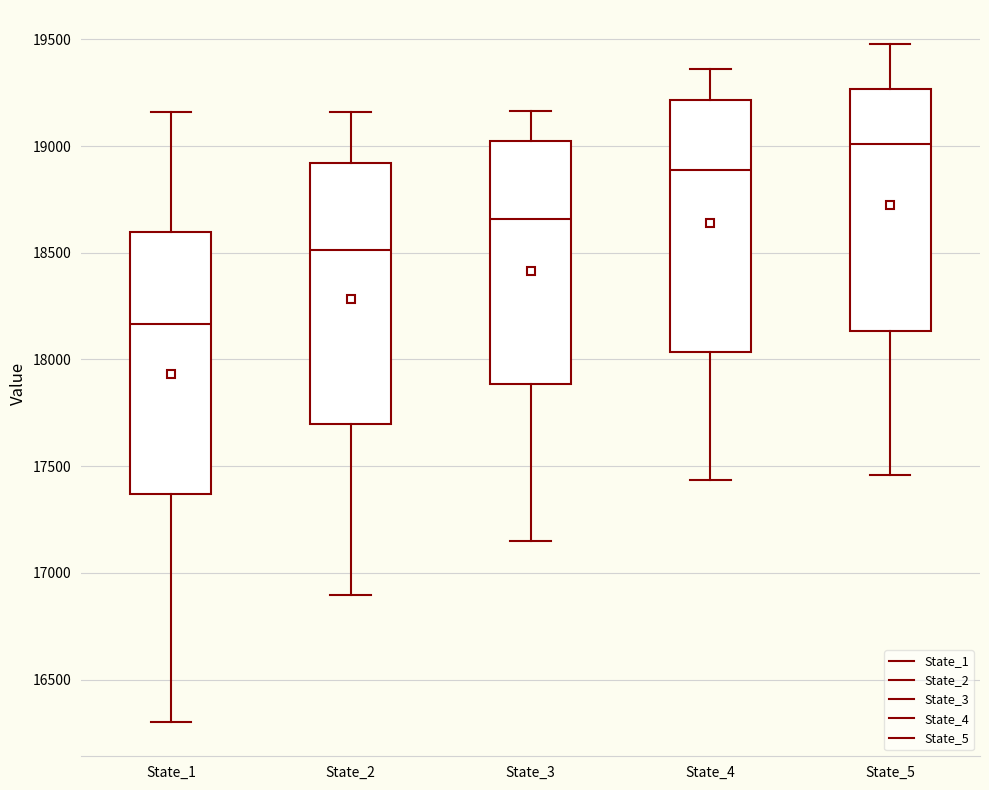

Reading left to right, read every box against the y-axis: the position of its median line, the range the box covers, and the ends of its whiskers. The values are not printed on the chart, so give them approximately, as read against the axis.

State_1: median 18150, box 17350 to 18600, whiskers 16300 to 19150
State_2: median 18500, box 17700 to 18900, whiskers 16900 to 19150
State_3: median 18650, box 17900 to 19000, whiskers 17150 to 19150
State_4: median 18900, box 18050 to 19200, whiskers 17450 to 19350
State_5: median 19000, box 18150 to 19250, whiskers 17450 to 19500